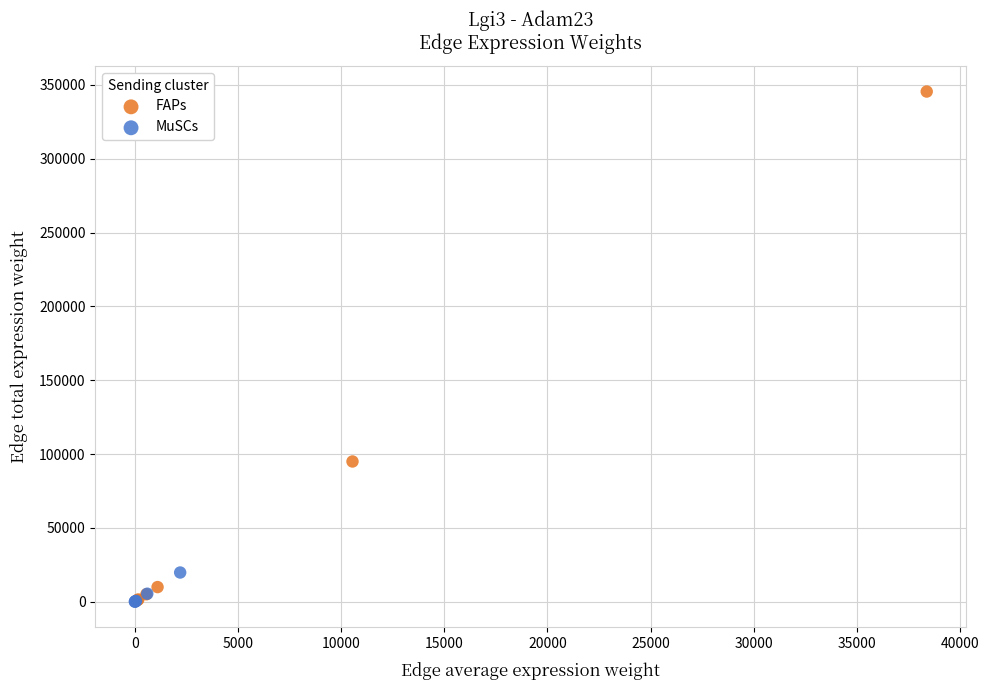

Which series contains the highest Y value?

FAPs